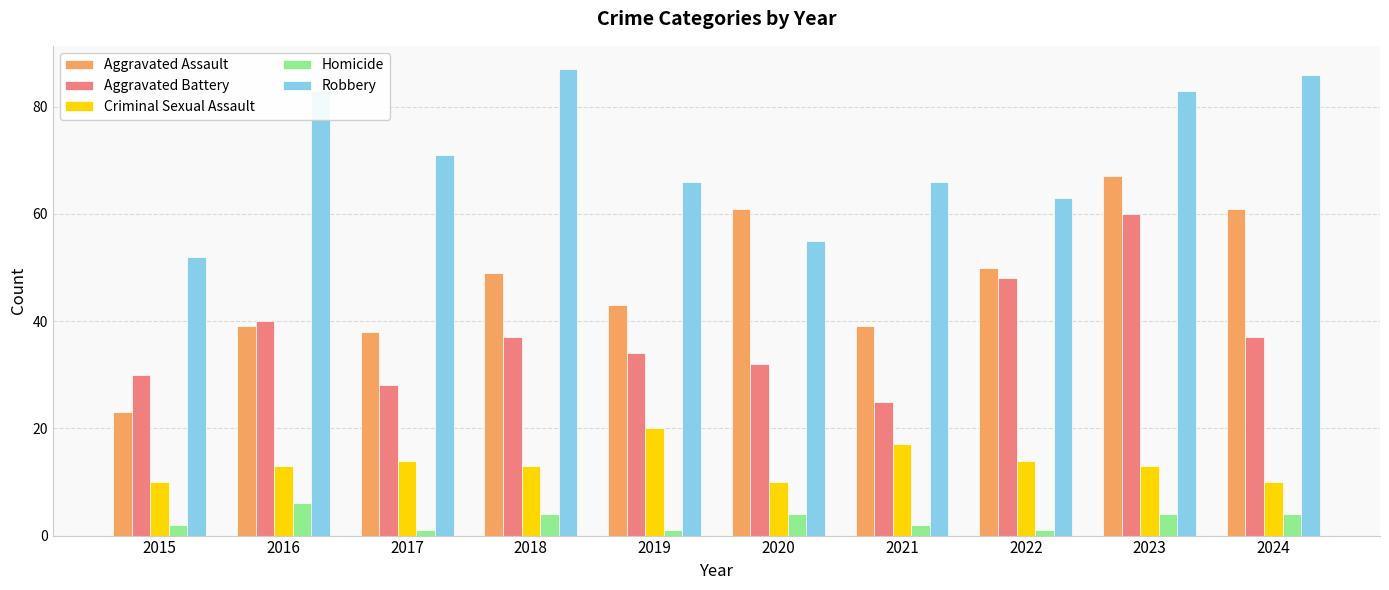

Count the Homicide values in the range 1 to 4.

9